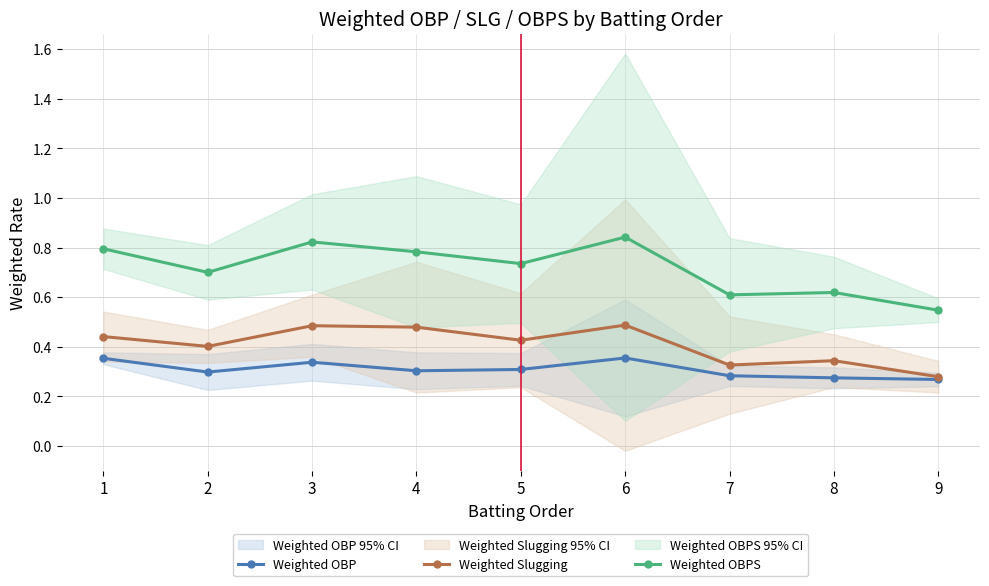

How many interior local peaks does the Weighted OBPS series have?

3